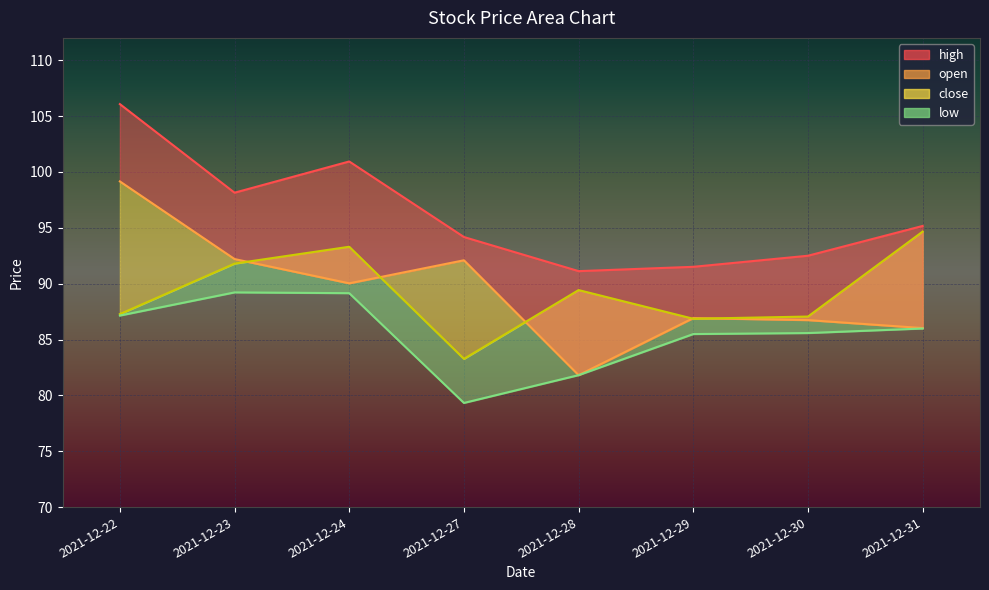

Between 2021-12-27 and 2021-12-28, which series saw the biggest shift?

open